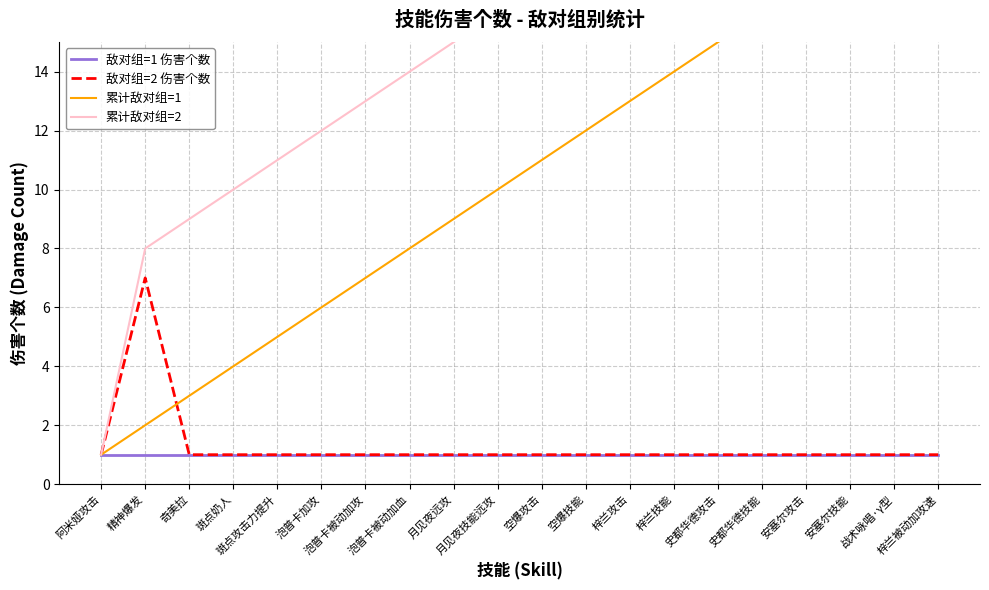

Which has a higher value, 史都华德攻击 or 月见夜技能远攻?

史都华德攻击